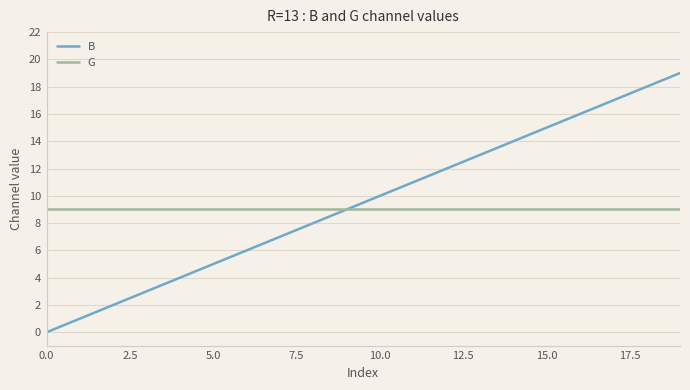

What are all the series names shown in the legend?

B, G